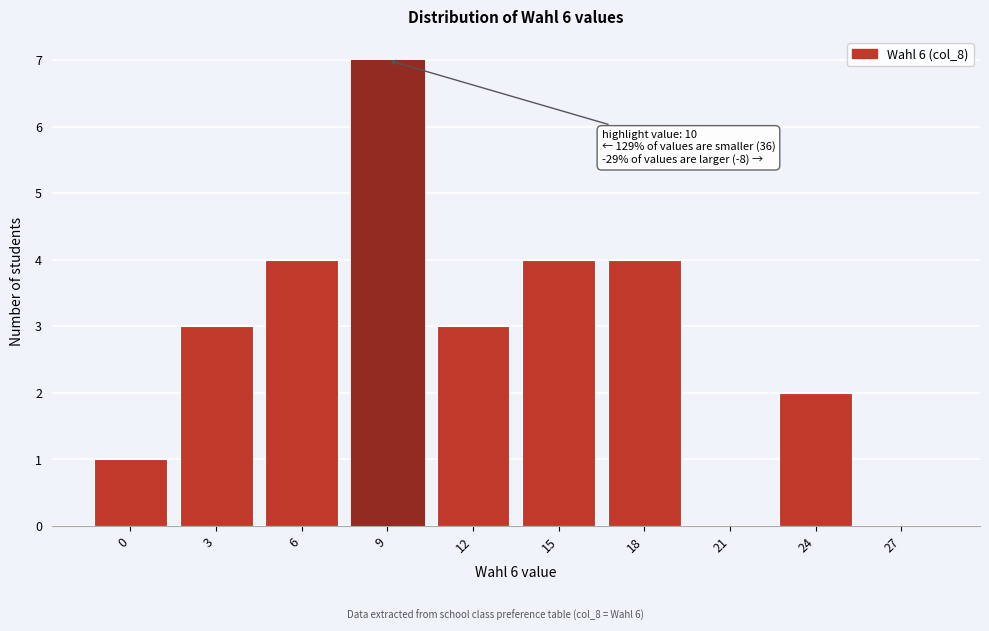

Reading right to left, list all the values displayed in this chart.

27=0	24=2	21=0	18=4	15=4	12=3	9=7	6=4	3=3	0=1